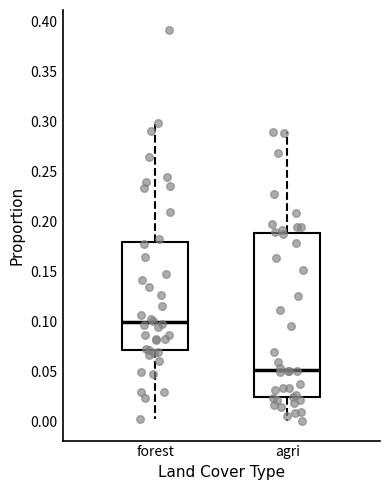

Which box is the tallest, from its lower edge to its upper edge?

agri